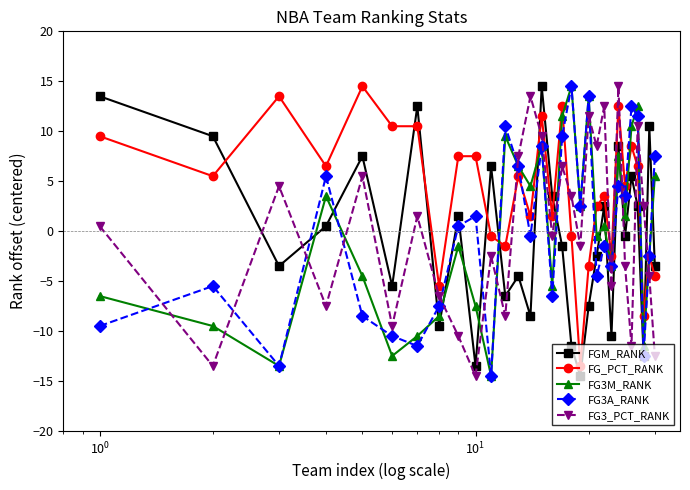

Does the chart display data point markers on the line(s)?

Yes